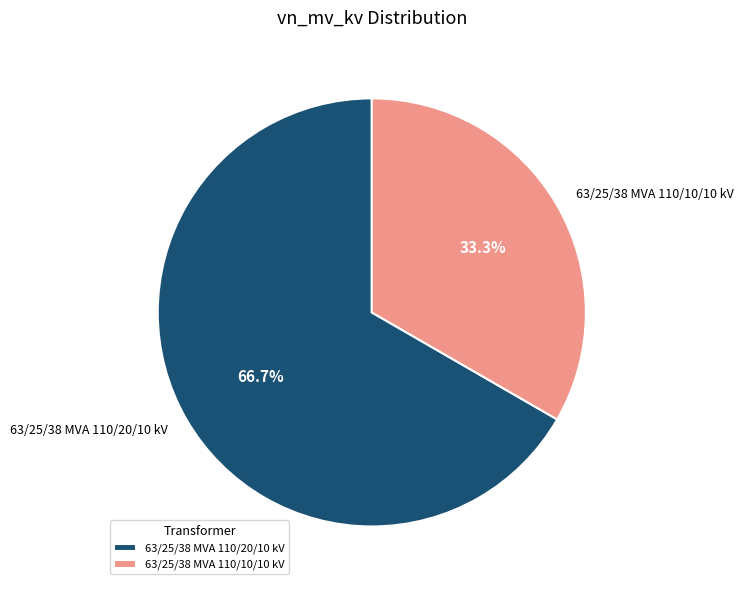

What is the largest slice in the pie chart?

63/25/38 MVA 110/20/10 kV